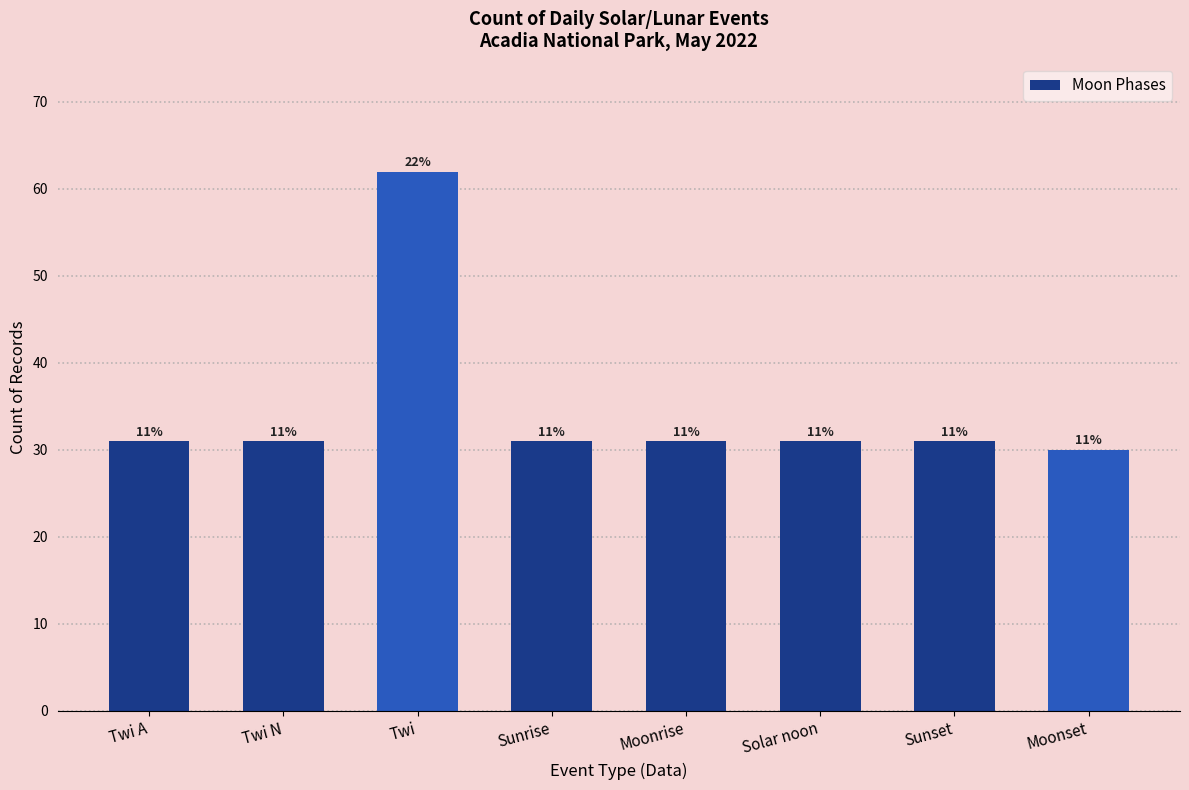

What is the ratio of the value at Moonrise to the value at Twi N?

1.0